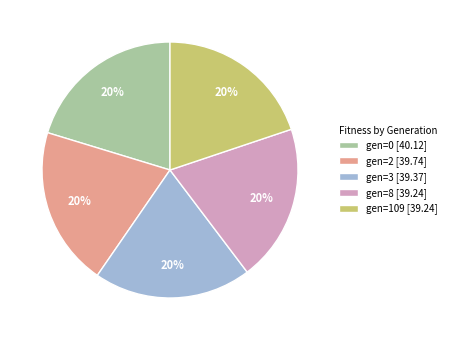

Is the sum of gen=109 [39.24] and gen=0 [40.12] greater than half?

No